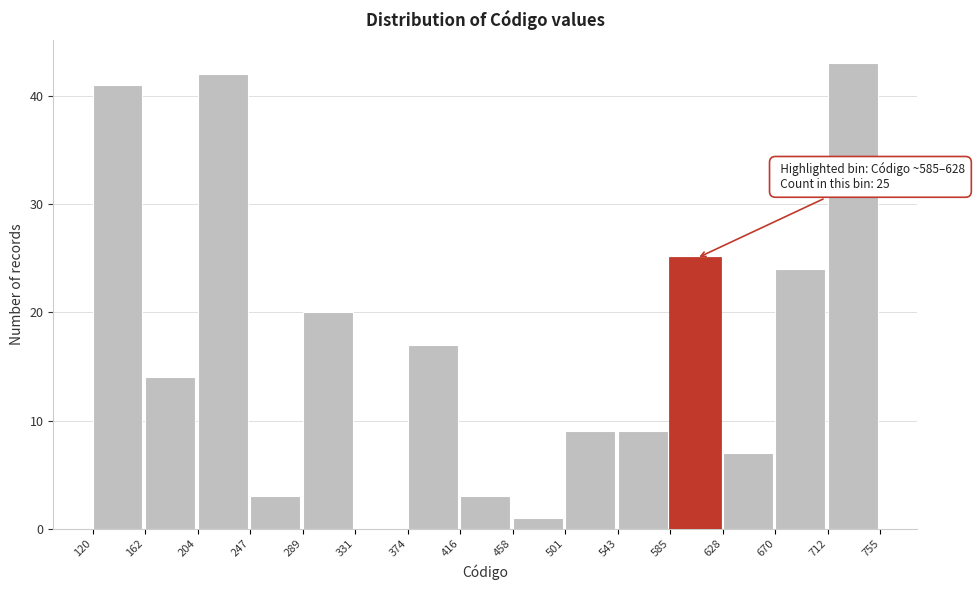

Which range on the x-axis has the tallest bar?

712 to 755